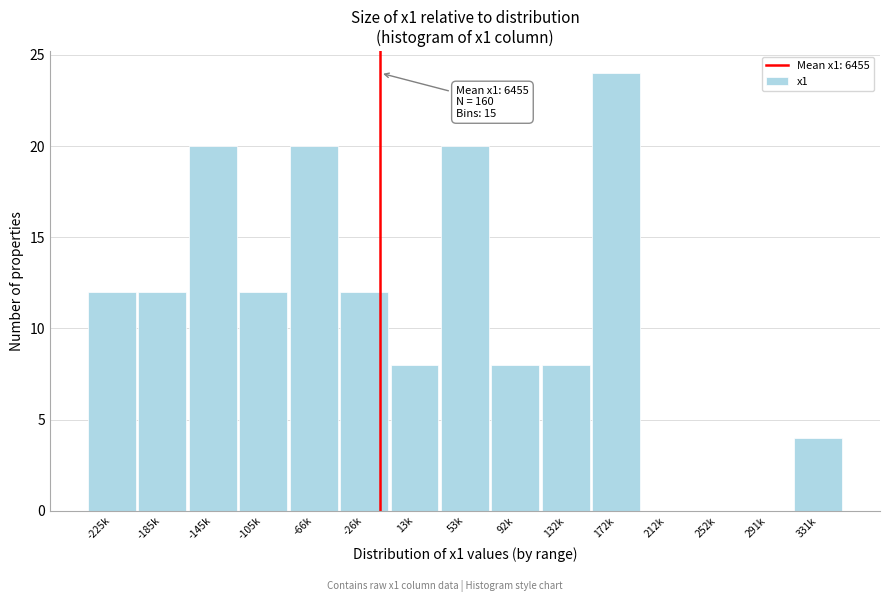

Reading right to left, list all the values displayed in this chart.

331k=4	291k=0	252k=0	212k=0	172k=24	132k=8	92k=8	53k=20	13k=8	-26k=12	-66k=20	-105k=12	-145k=20	-185k=12	-225k=12